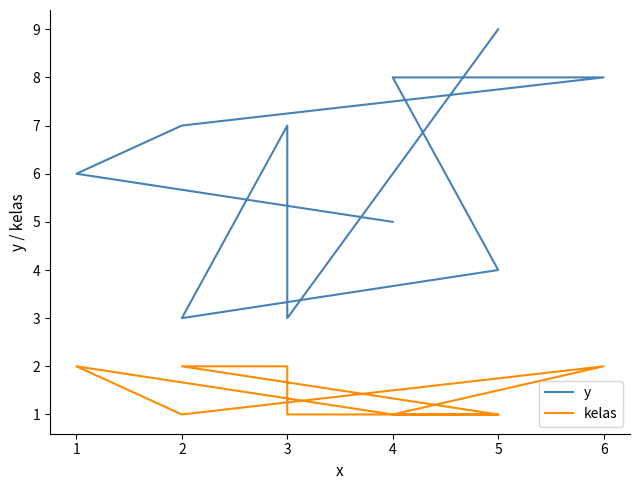

How many y values are between 4 and 8?

7